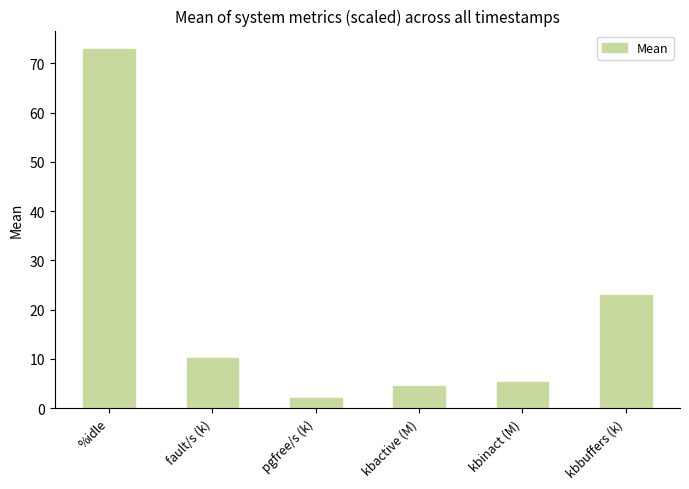

What is the label of the 4th bar from the right?

pgfree/s (k)